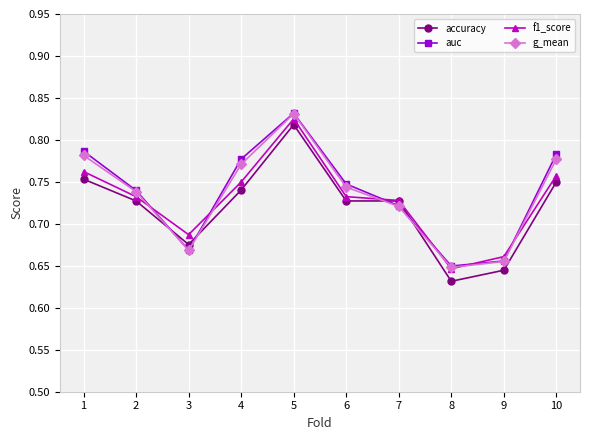

The f1_score series shows 0.2 at 3. True or false?

False